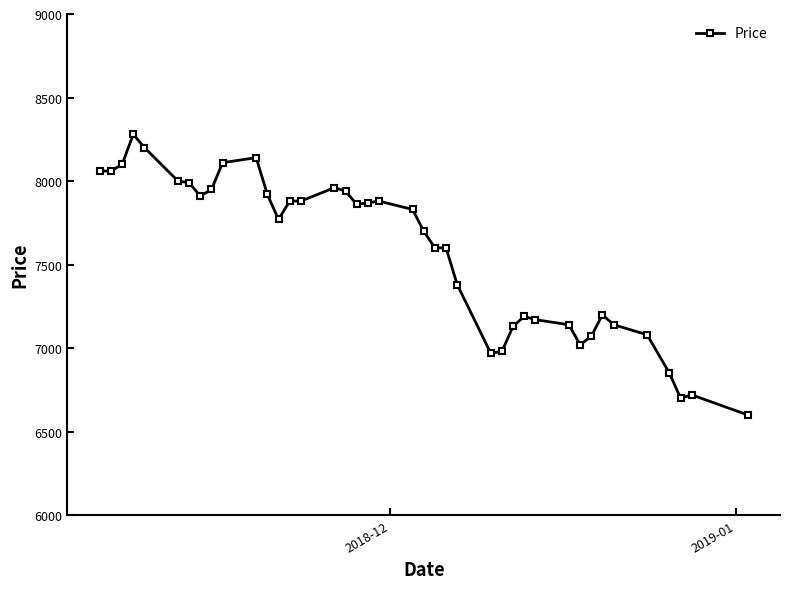

What is the difference between the second highest and second lowest values?

1500